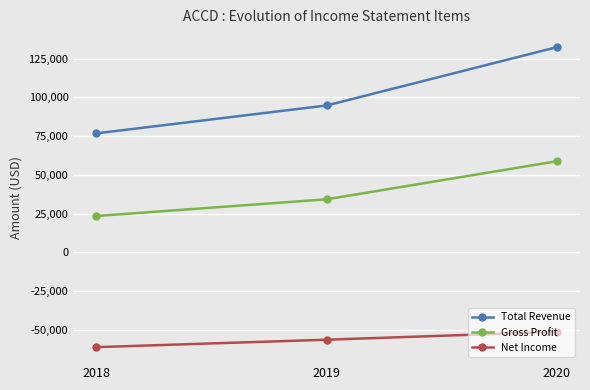

The value of Total Revenue at 2019 is 132243. True or false?

False